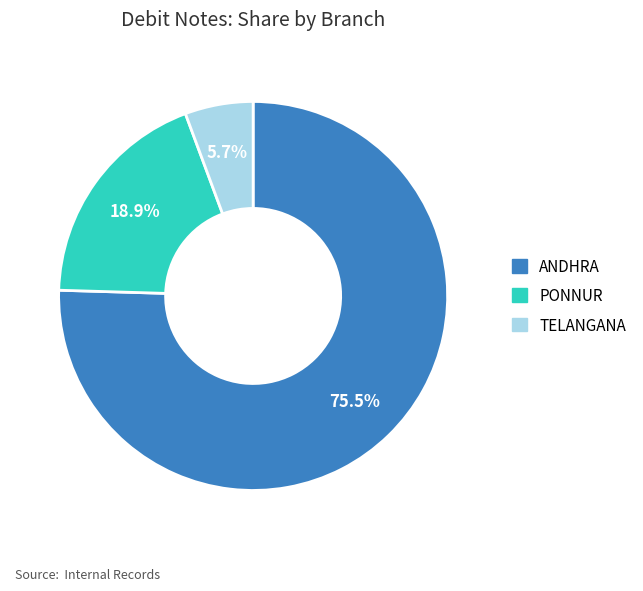

Is the sum of ANDHRA and TELANGANA greater than half?

Yes